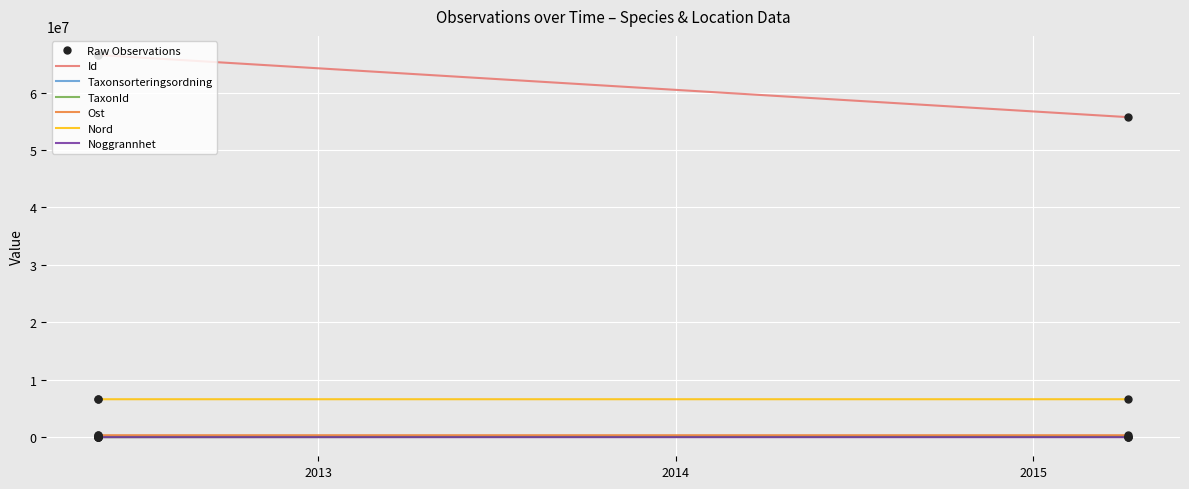

Is the value of Id at 2012 greater than the value of Nord at 2012?

Yes